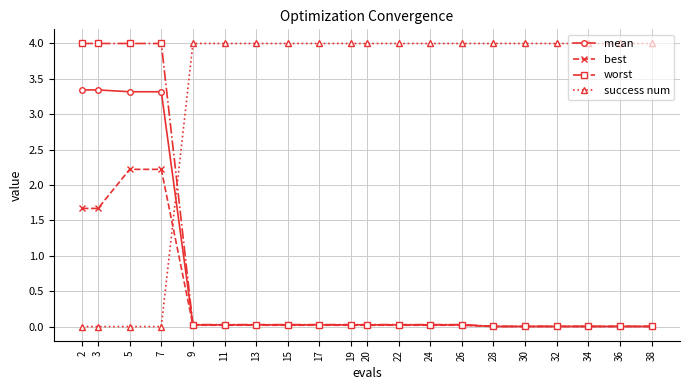

At how many categories does at least one series exceed 3?

20